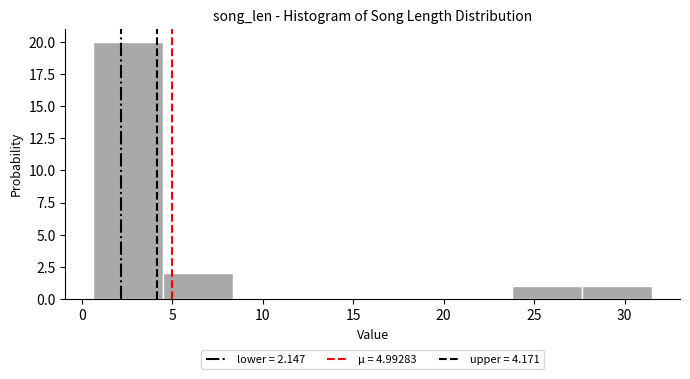

What is the height of the bar covering 4.5 to 8.5 on the x-axis? Neither the bar edges nor the heights are printed on the chart, so give them approximately, as read against the axes.

2